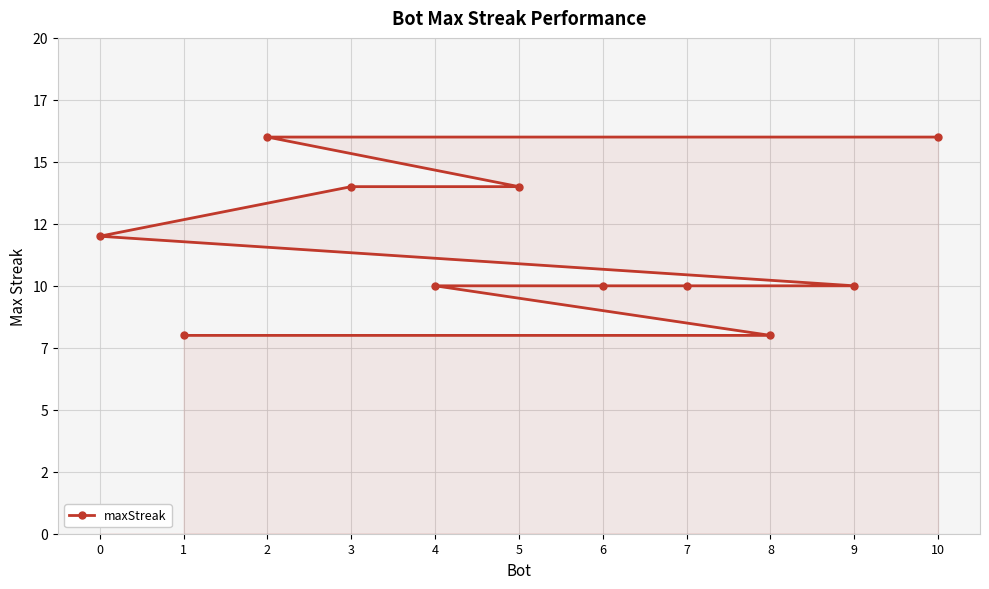

List the labels in order of value, smallest first.

8, 1, 9, 7, 6, 4, 0, 5, 3, 10, 2